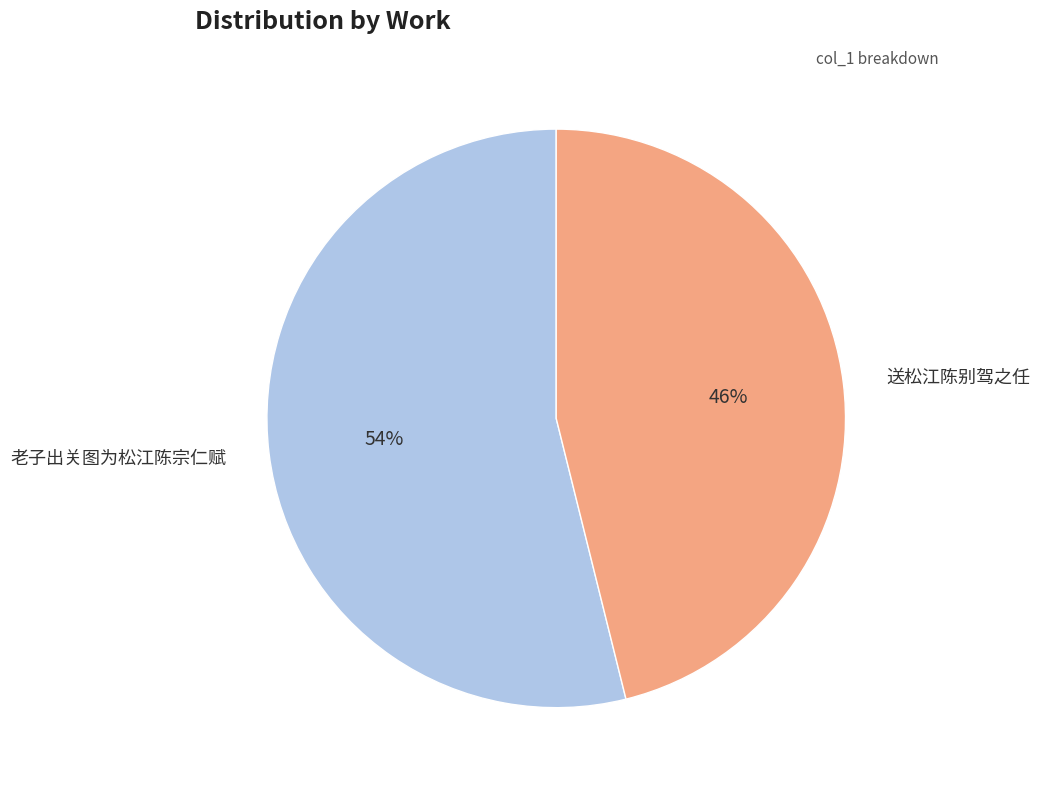

How many segments does this pie chart have?

2